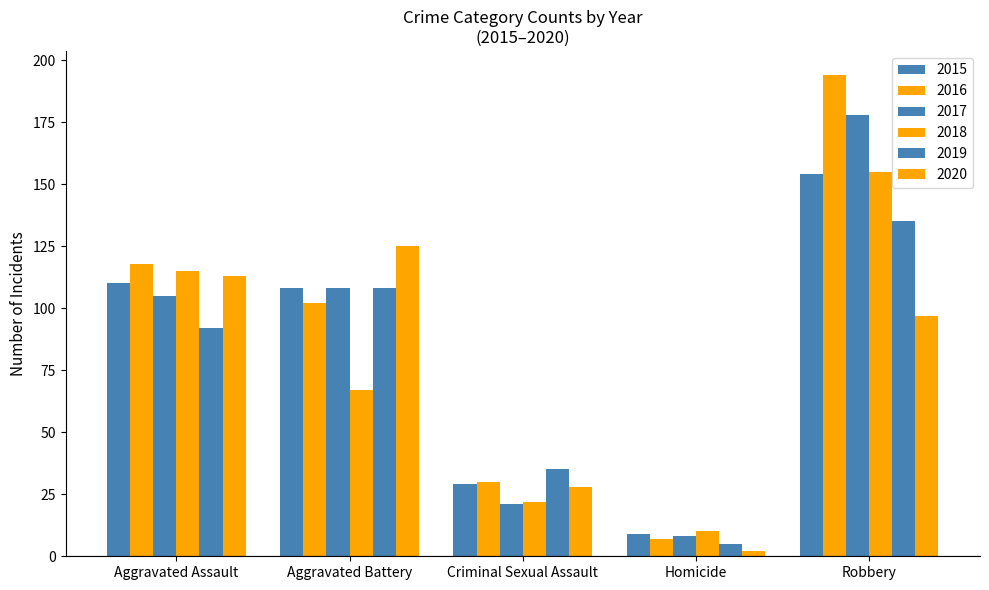

Count the number of categories in the chart.

5